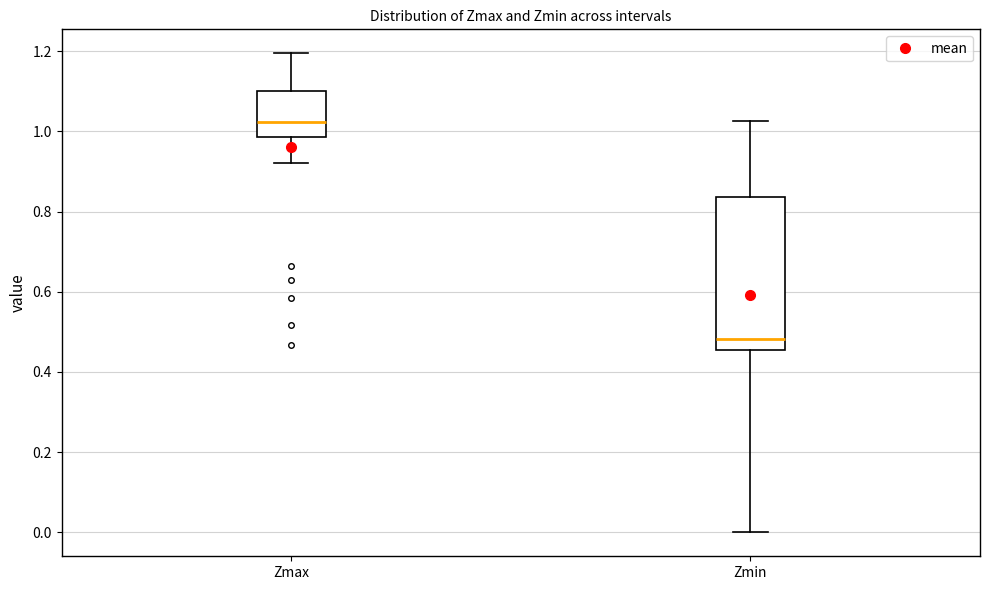

Where does the lower whisker of the box for Zmin end on the y-axis? The values are not printed on the chart, so give them approximately, as read against the axis.

0.00